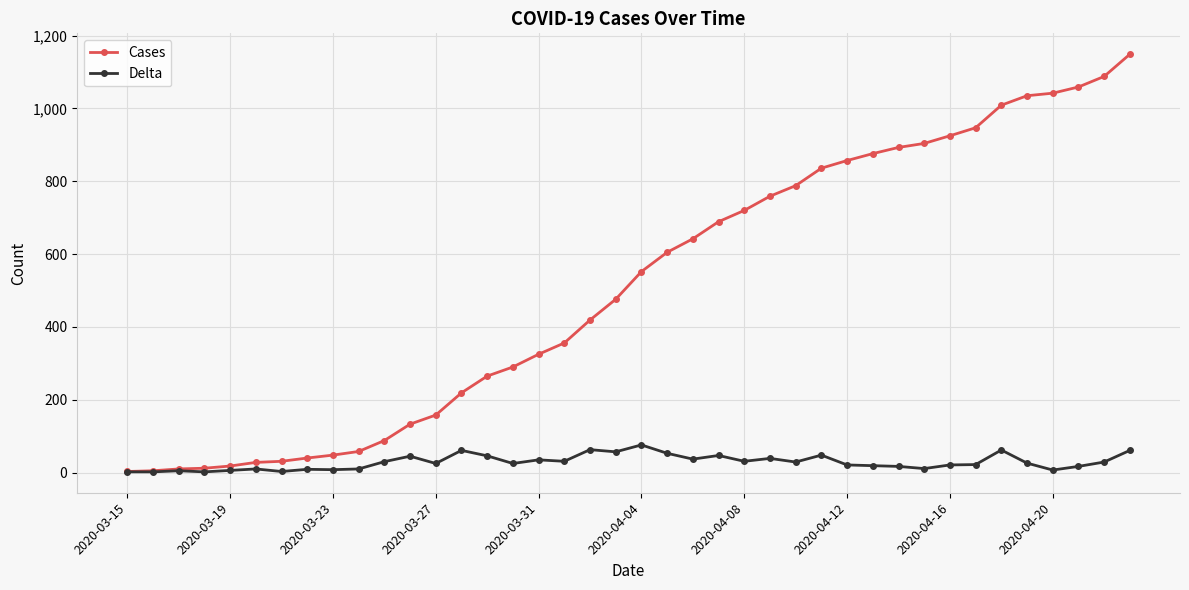

What is the maximum value for Cases?

1149